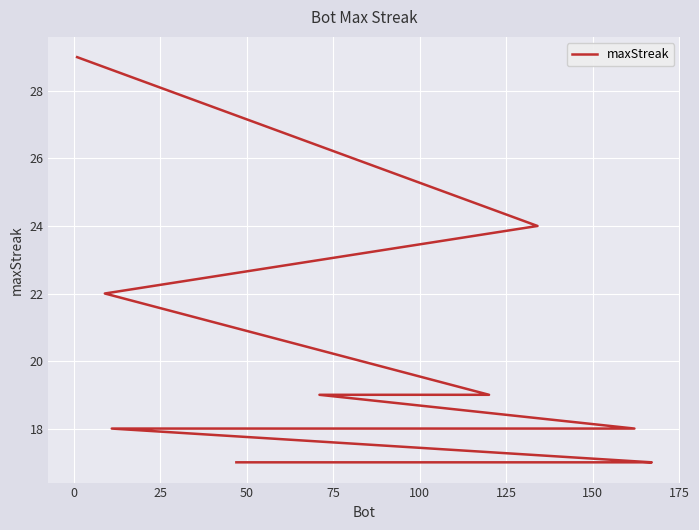

What is the difference between the maximum and second lowest values?

12